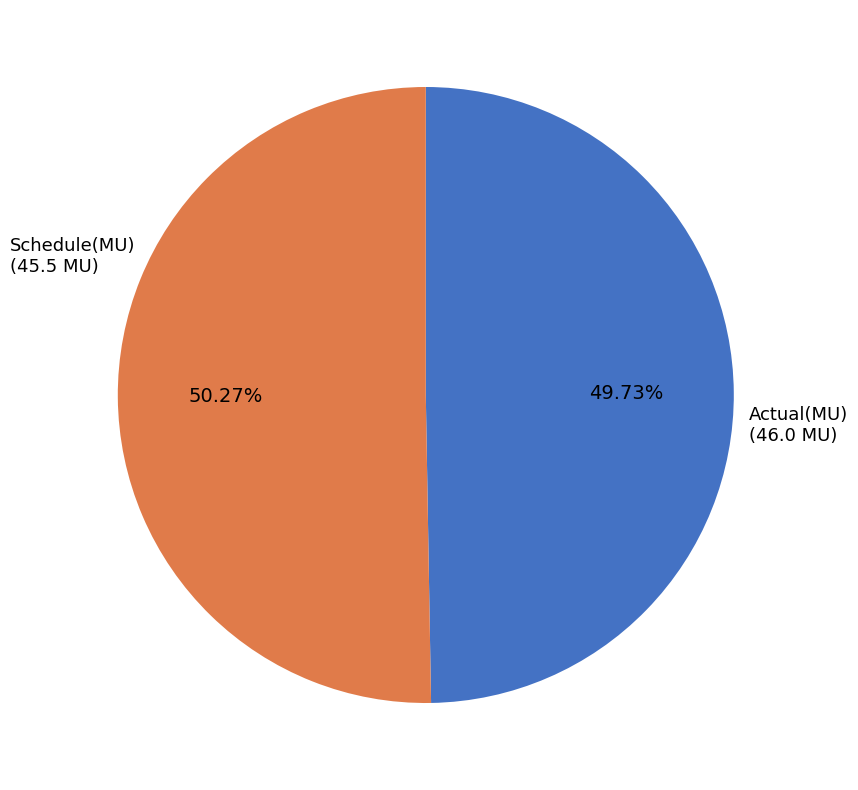

To the nearest percent, what is the combined percentage of Schedule(MU) and Actual(MU)?

100%